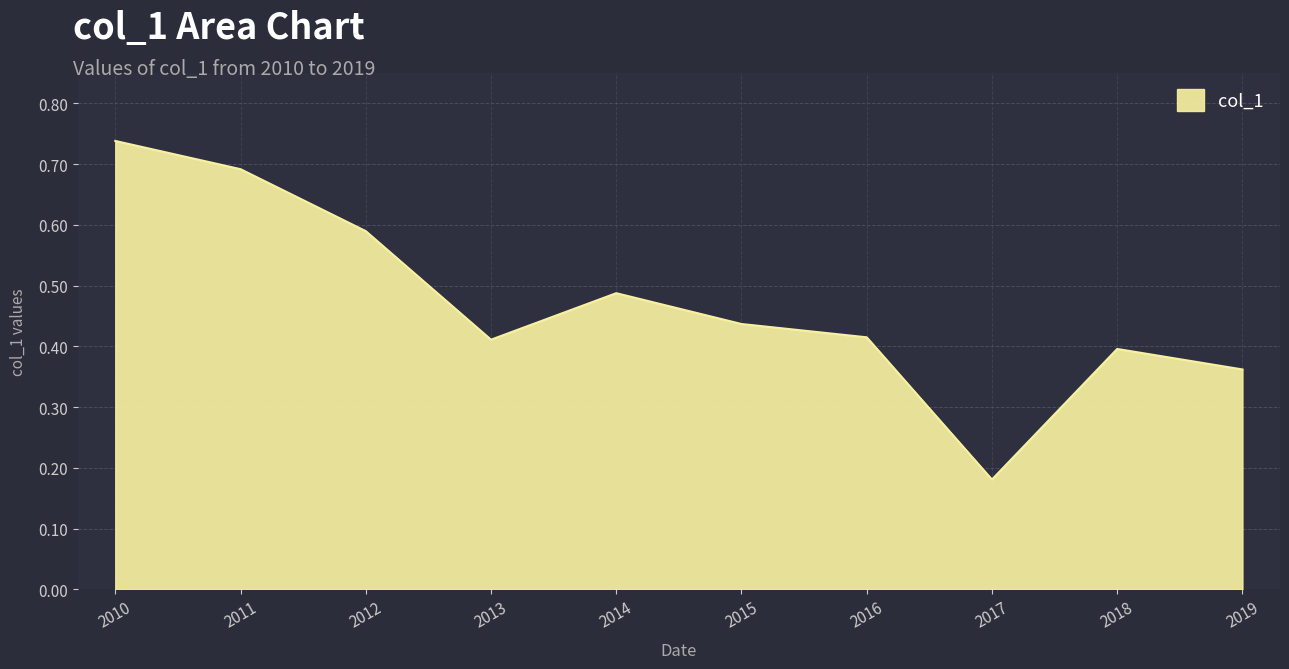

At which label is the value closest to 0?

2017